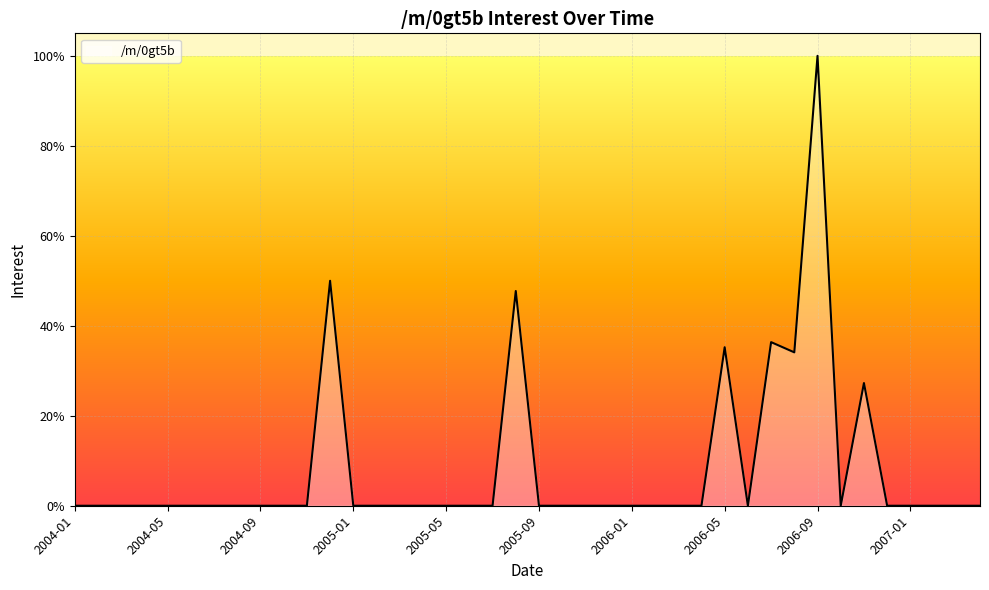

True or false: the data has more than 2 interior local peaks.

True